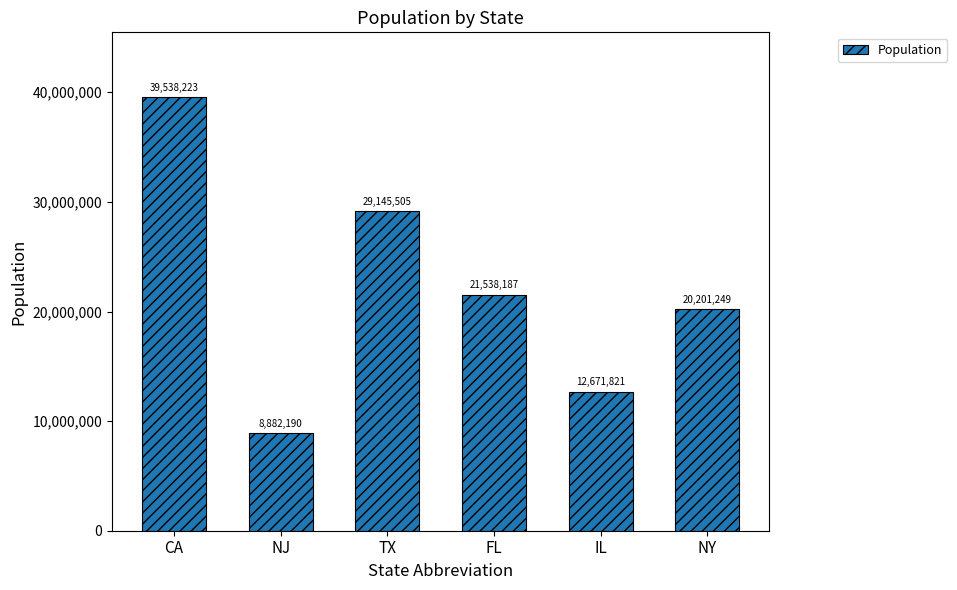

What is the difference between the values at FL and IL?

8866366